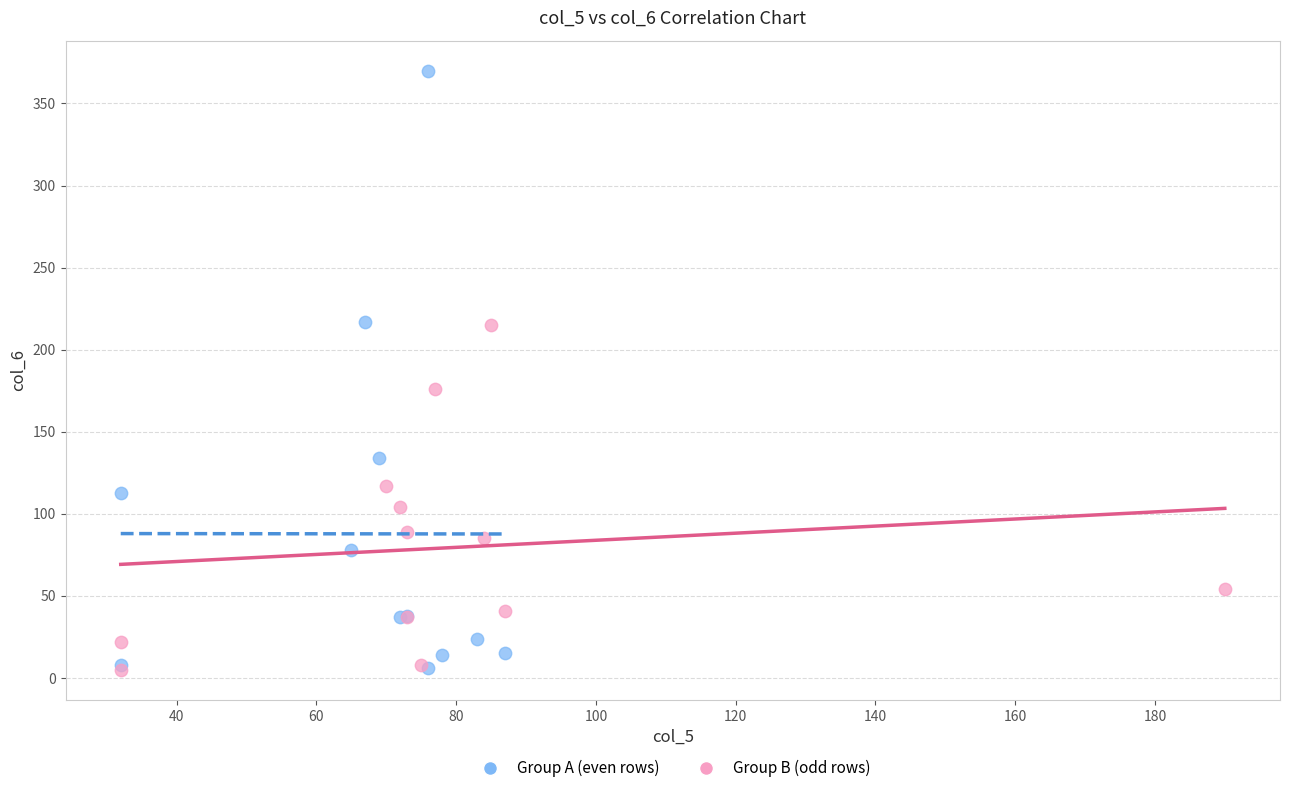

Which series has the largest Y range (max minus min)?

Group A (even rows)